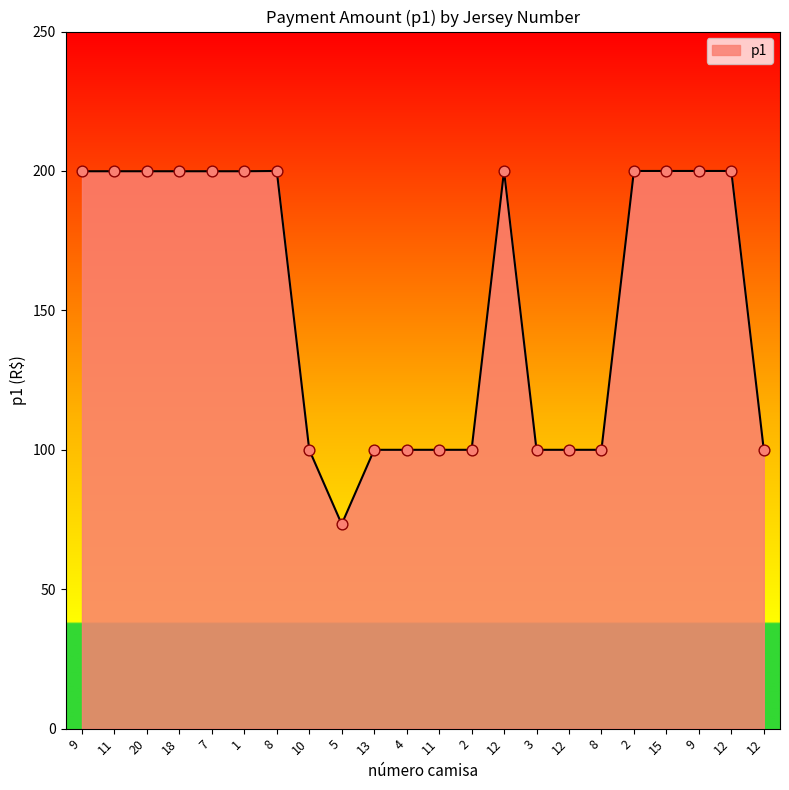

Is this an area chart (filled region under the line)?

Yes